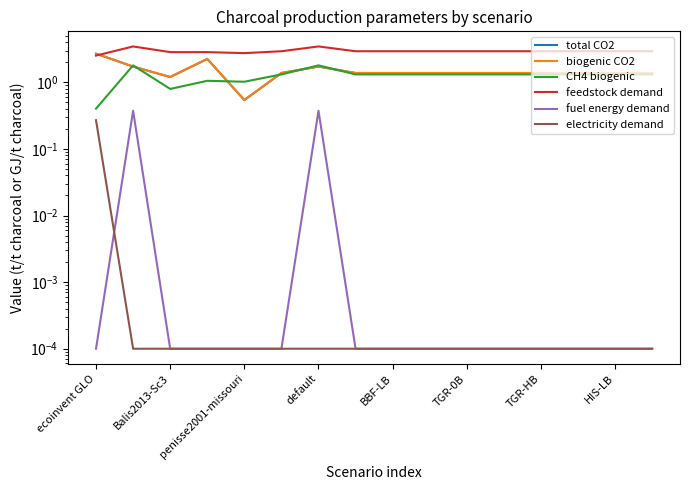

Between 11 and 13, which series saw the biggest shift?

total CO2